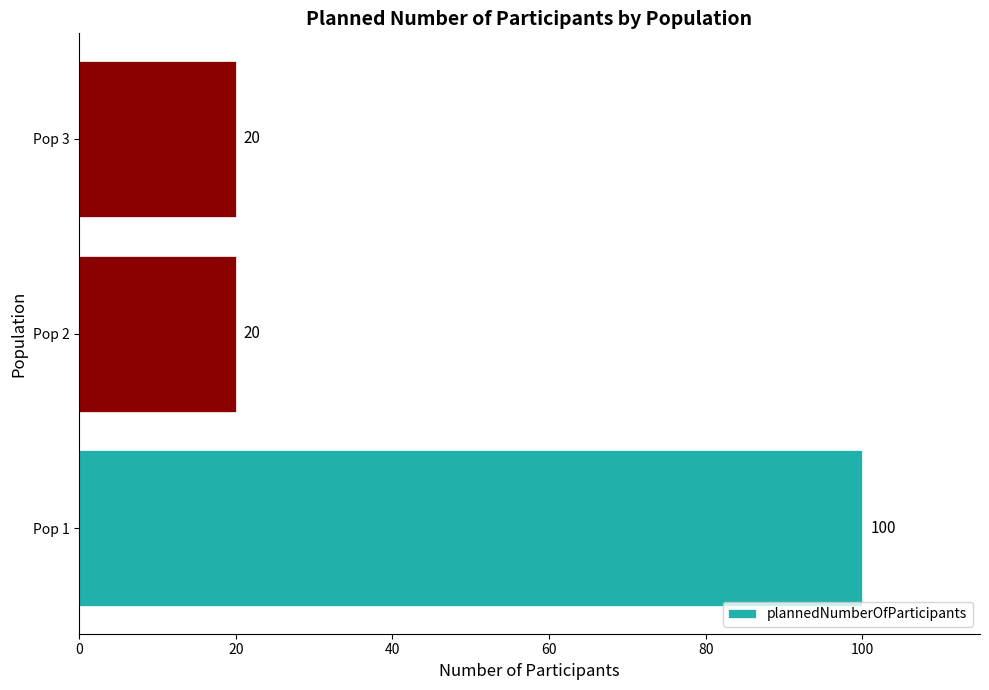

How many bars are there in total?

3